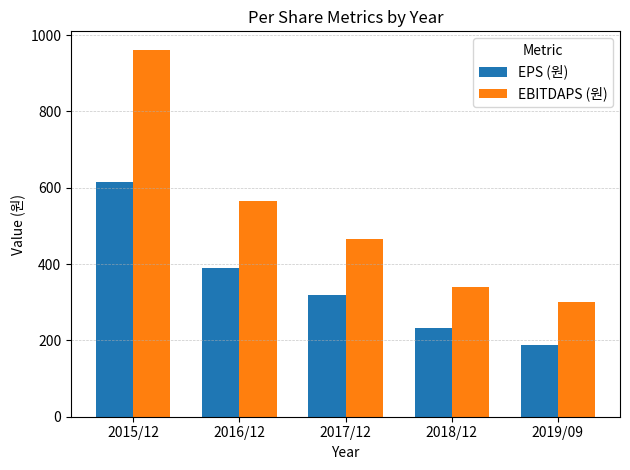

Reading left to right, transcribe all the data shown in this chart.

EPS (원): 2015/12=616	2016/12=389	2017/12=318	2018/12=232	2019/09=189
EBITDAPS (원): 2015/12=962	2016/12=566	2017/12=466	2018/12=341	2019/09=300